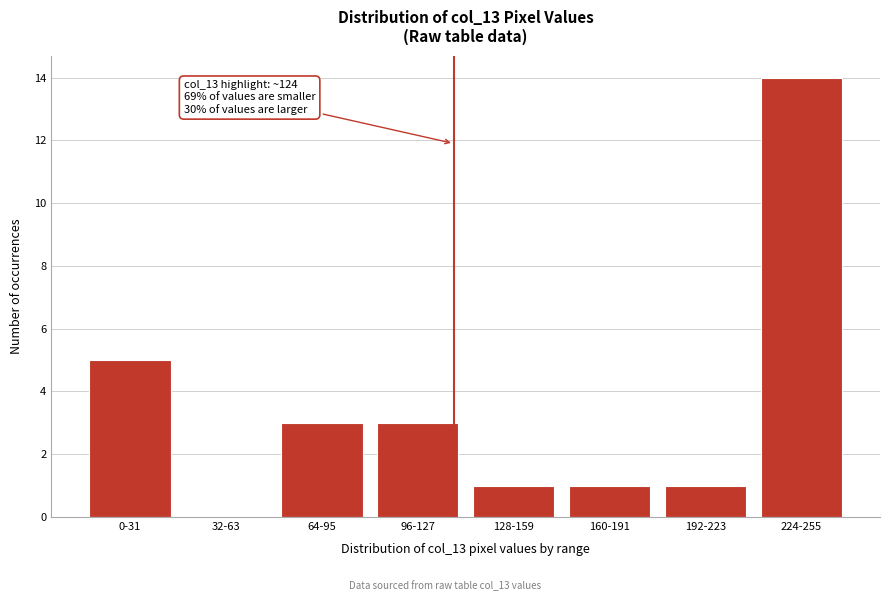

Reading right to left, list all the values displayed in this chart.

224-255=14	192-223=1	160-191=1	128-159=1	96-127=3	64-95=3	32-63=0	0-31=5